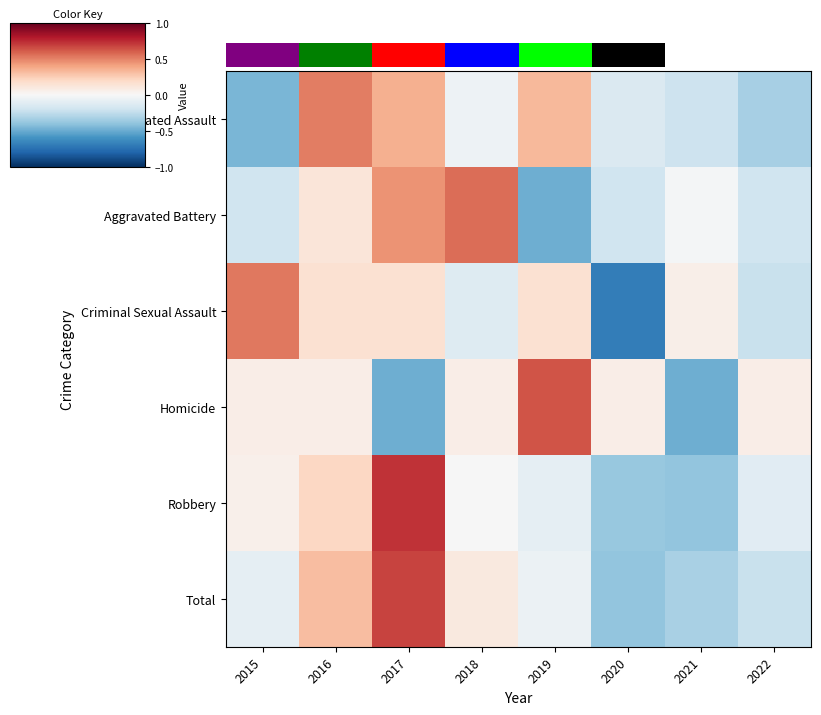

The Criminal Sexual Assault series shows 0.5 at 2015. True or false?

True